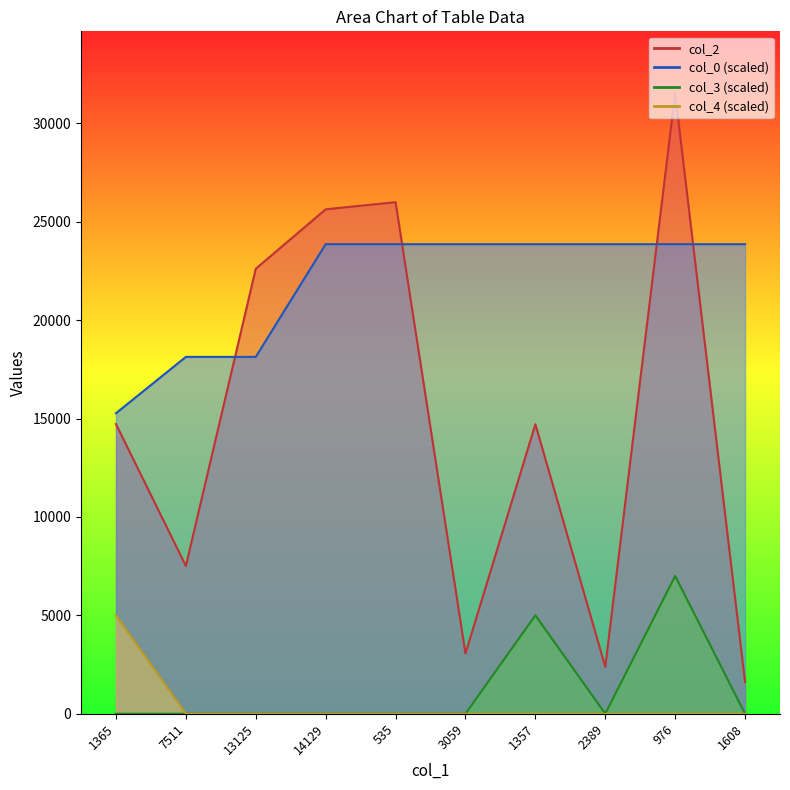

What is the total value across all series at 976?

62373.0